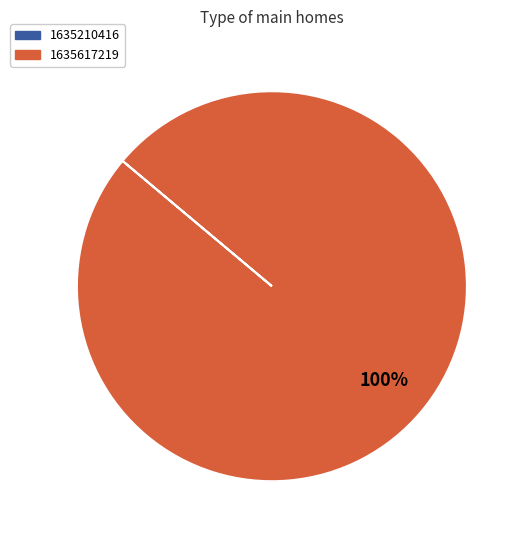

Which category has the biggest portion of the pie?

1635617219